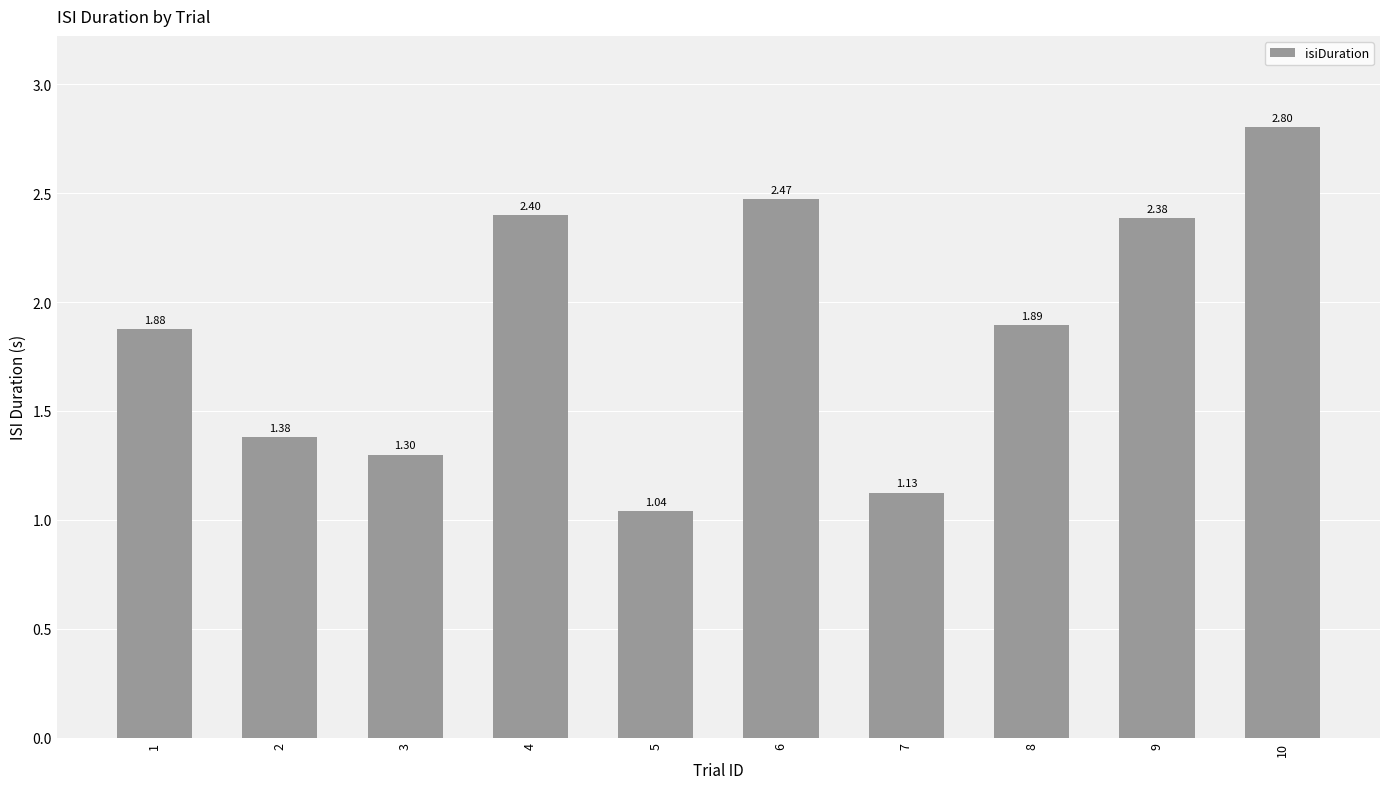

What is the difference between the maximum and minimum values?

1.8